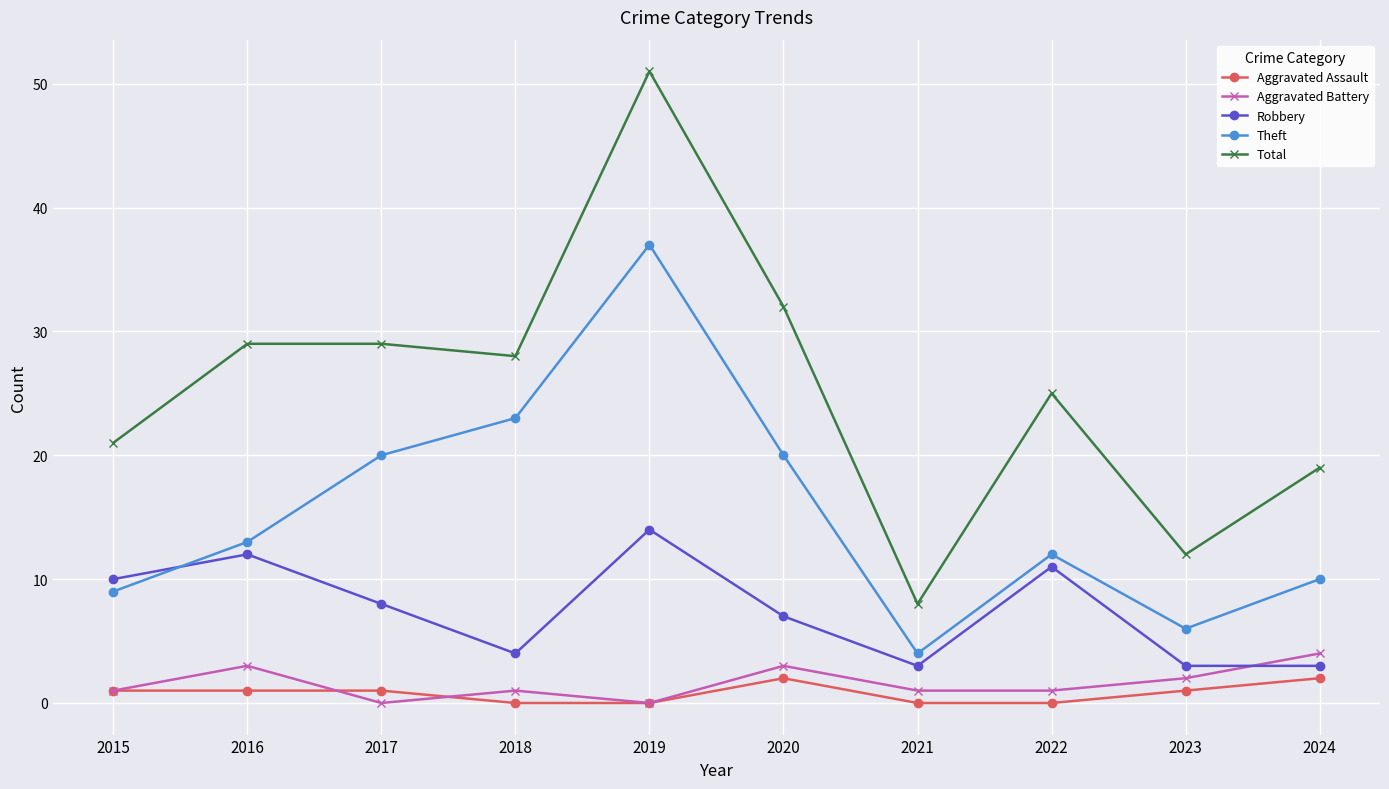

What is the value of the Total point at the 9th from the left?

12